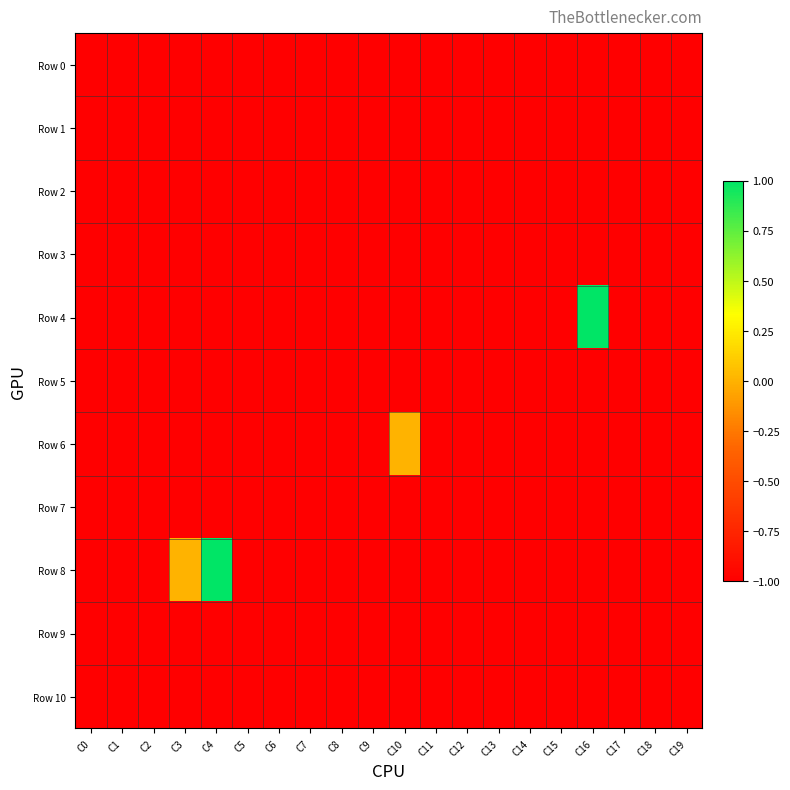

Which has a higher value, C15 or C16?

C15